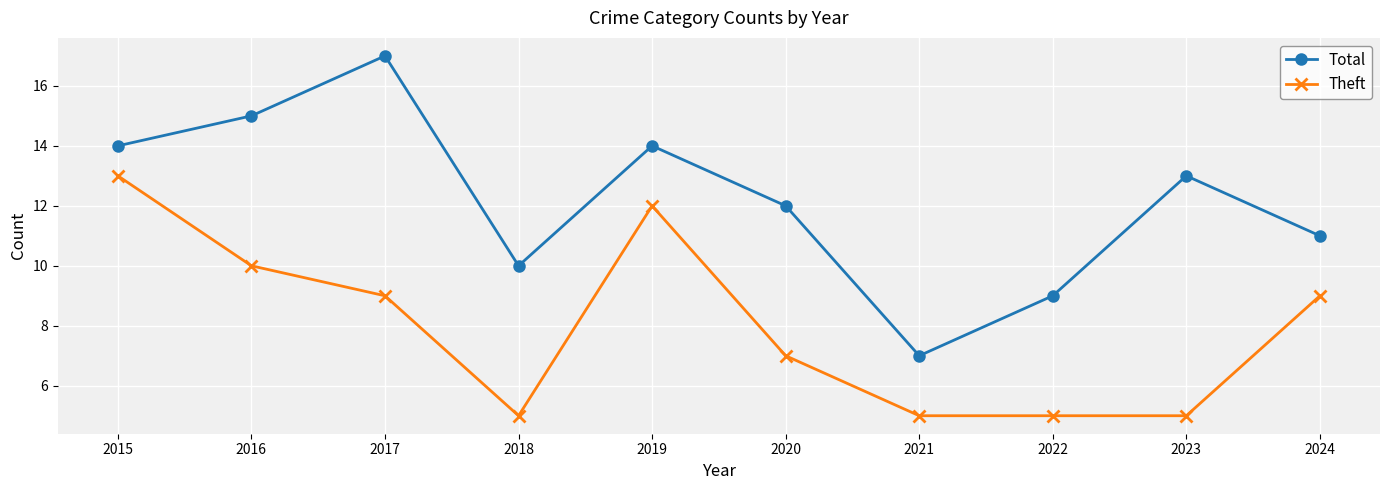

What is the minimum value for Total?

7